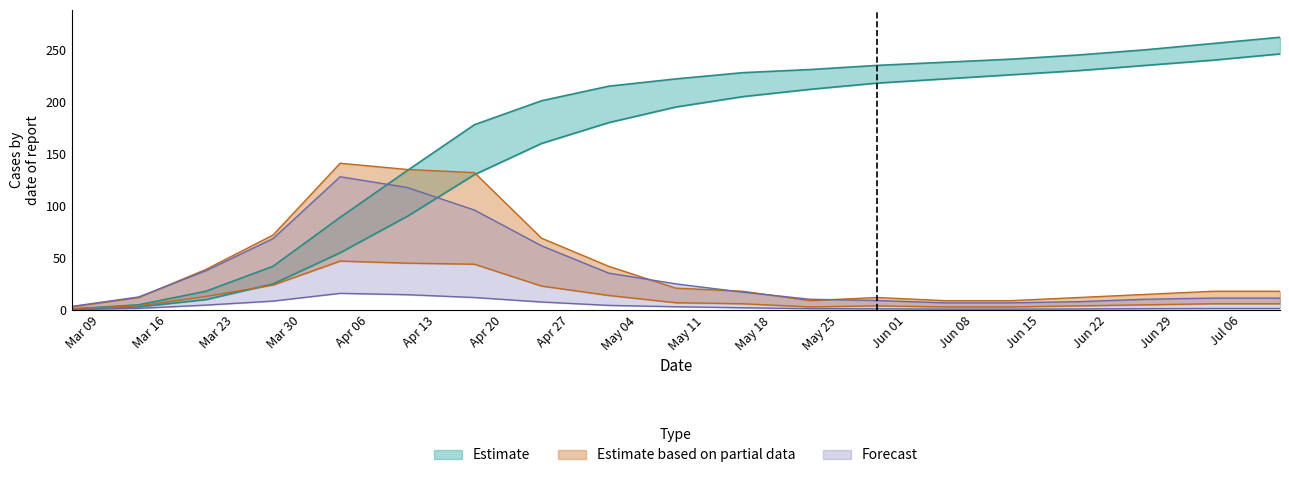

Which label corresponds to the largest value in the chart?

2020-07-10